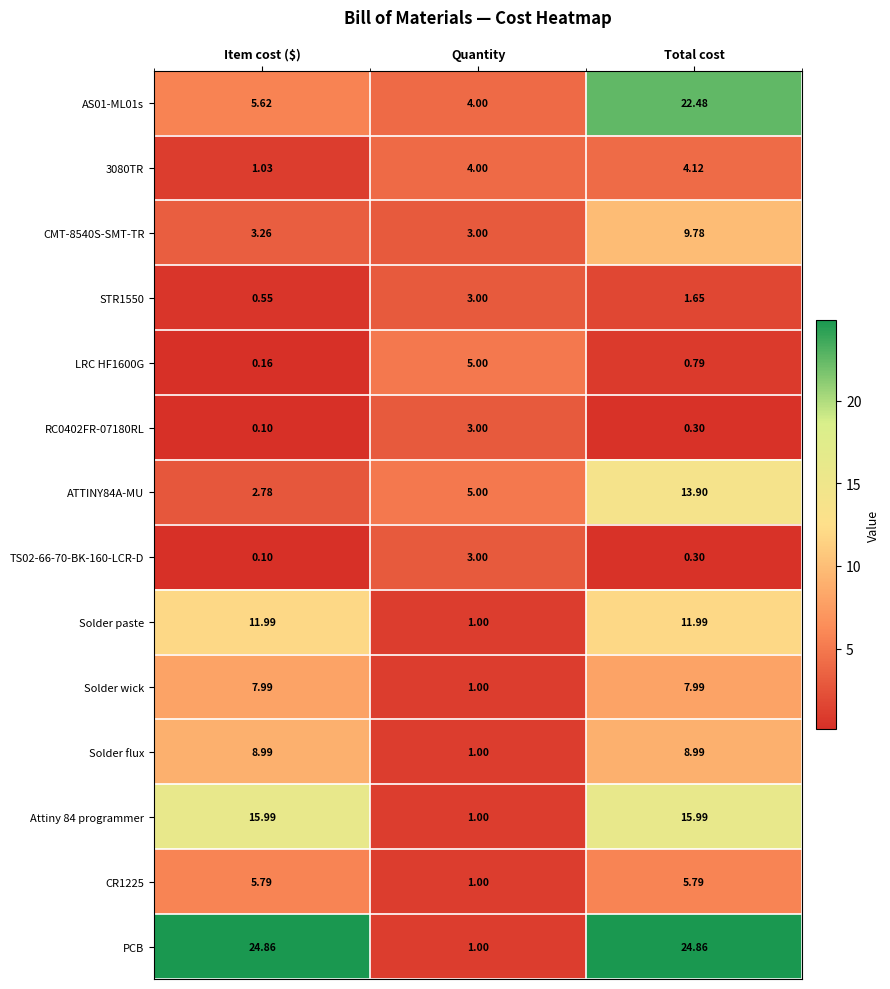

At which label does RC0402FR-07180RL reach its peak?

Quantity